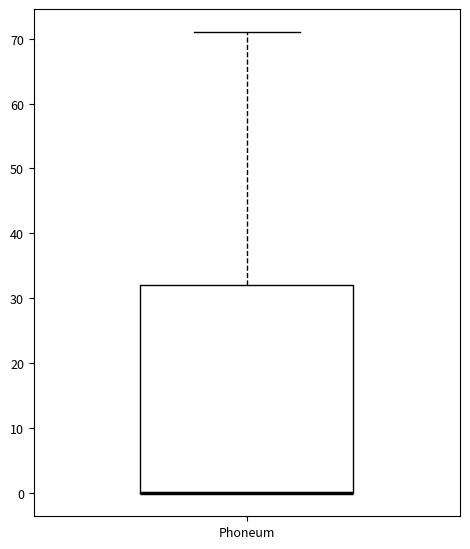

Transcribe this box plot: give where the median line is, the range the box spans, and where the two whiskers end, as read against the y-axis. The values are not printed on the chart, so give them approximately, as read against the axis.

median 0 (drawn on the box's lower edge), box 0 to 32, whiskers 0 to 71